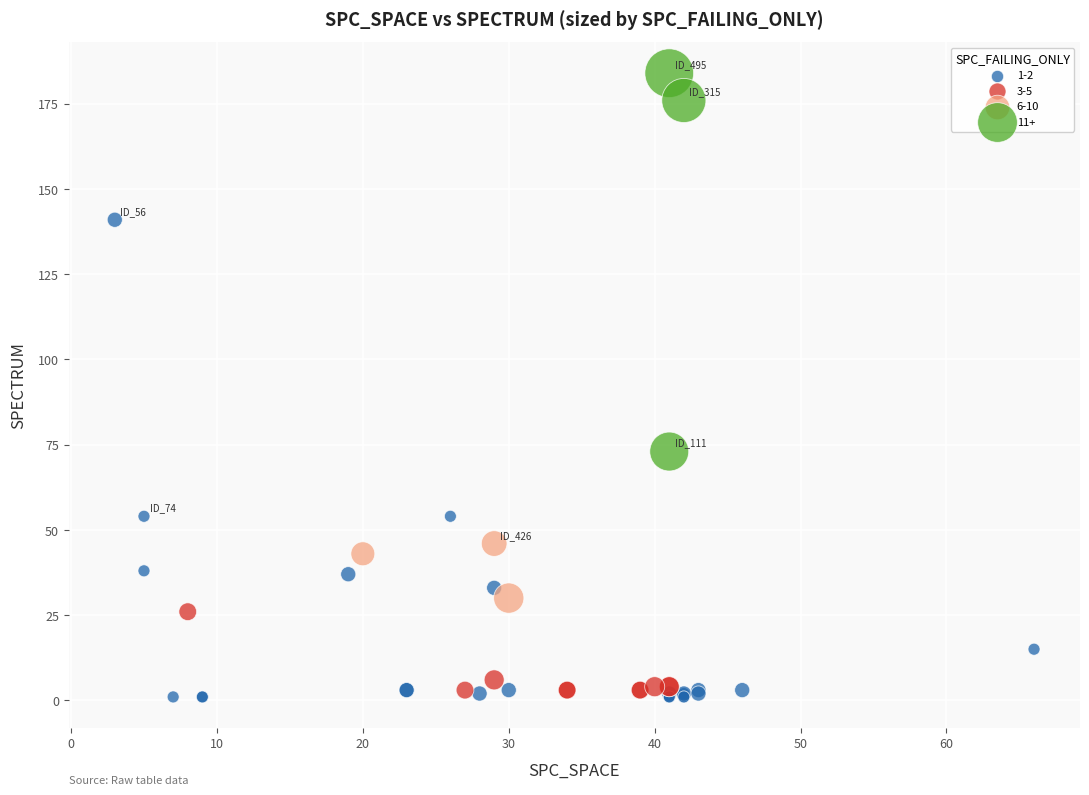

What are all the series names shown in the legend?

1-2, 3-5, 6-10, 11+